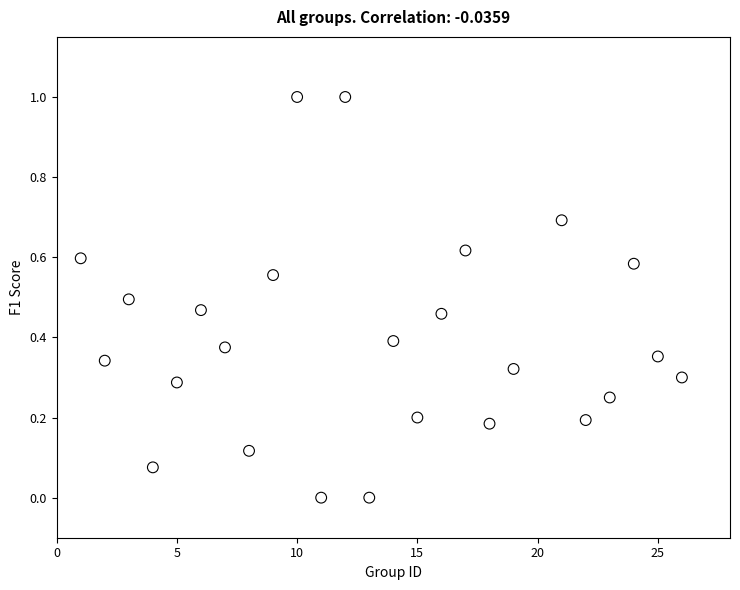

What is the range of X values (max minus min)?

25.0